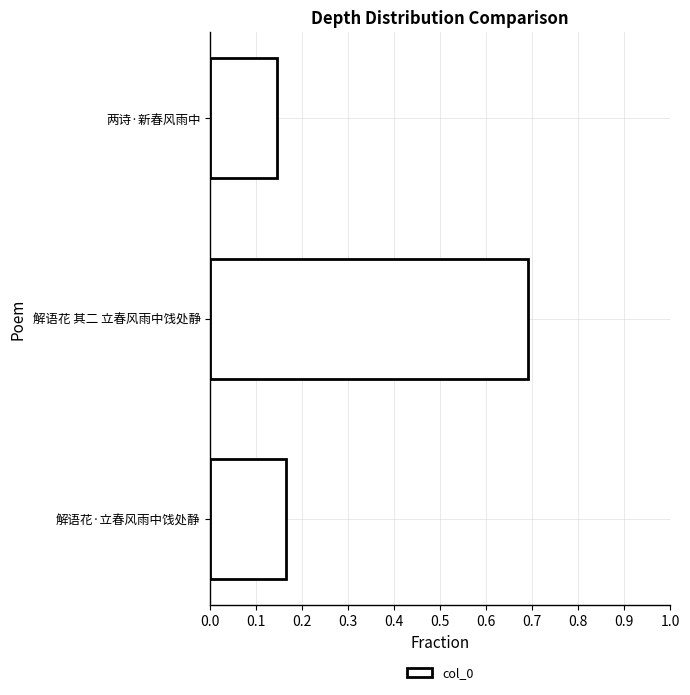

What is the difference between the maximum and second lowest values?

0.5